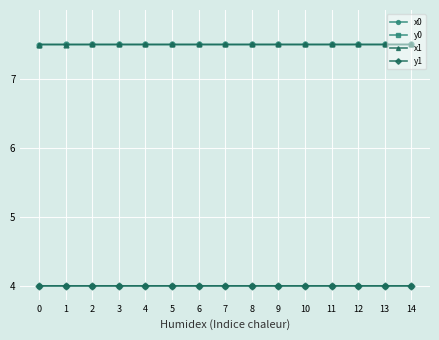

True or false: y1 has more than 1 points higher than both neighbors.

True